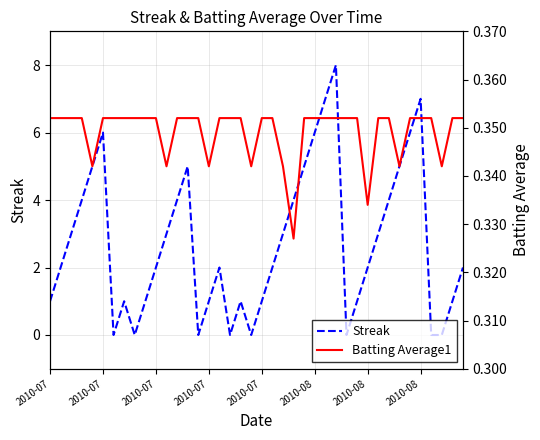

Where is the first local minimum for Batting Average1?

2010-07